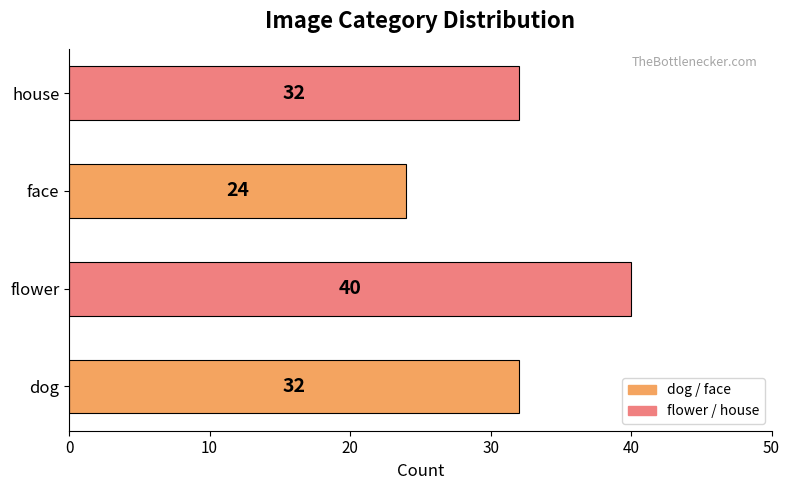

The value at flower is 40. True or false?

True